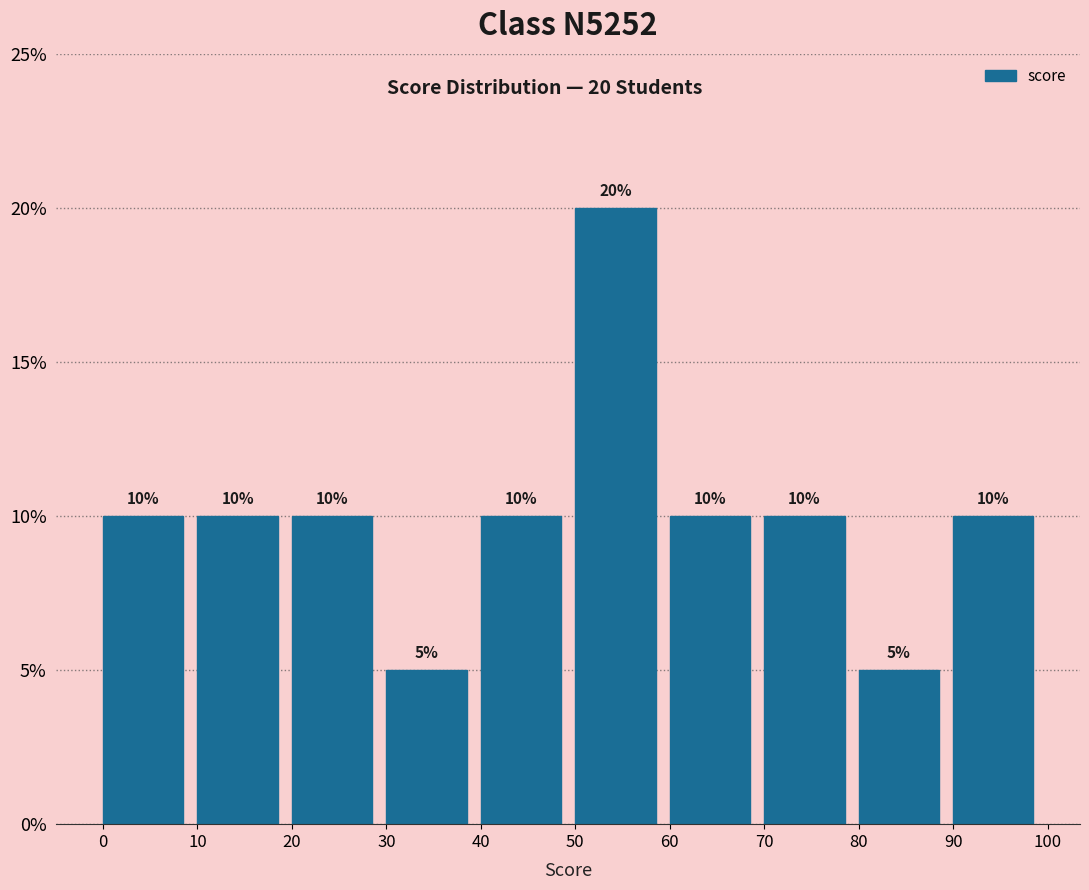

Over which range of the x-axis is the bar tallest?

50 to 60